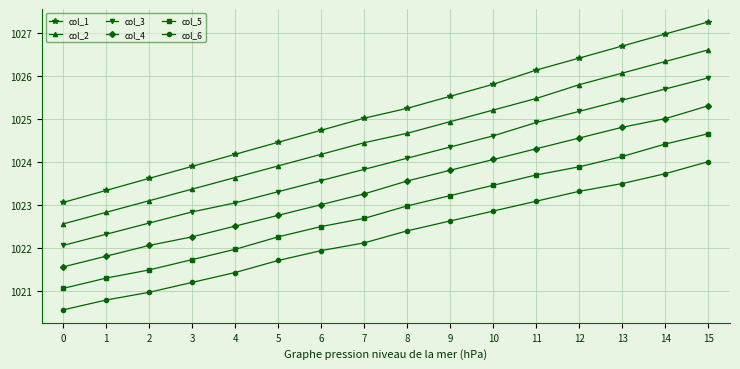

Which series has the largest total across all categories?

col_1